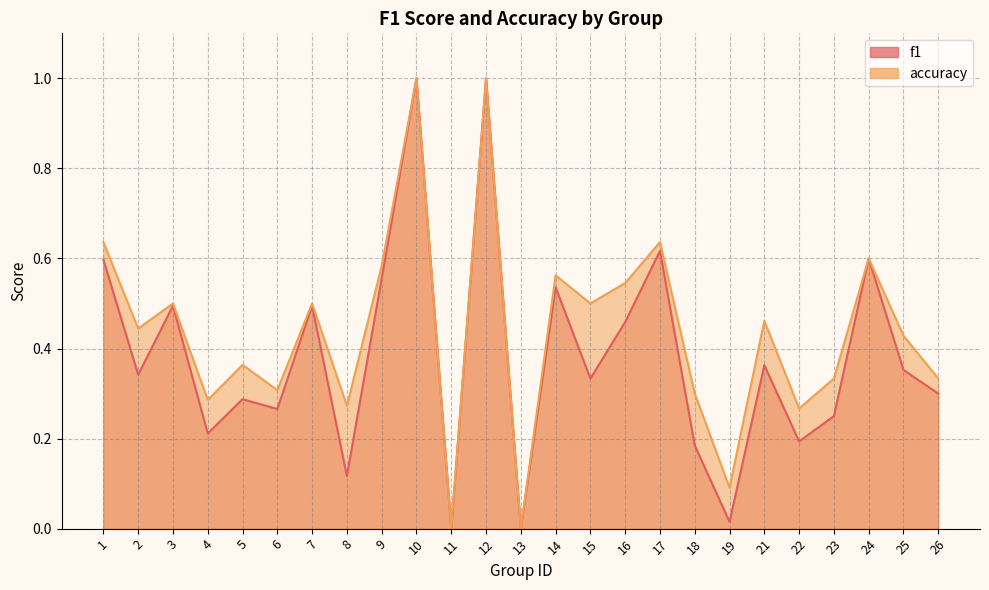

What is the value of the f1 point at the 3rd from the left?

0.5